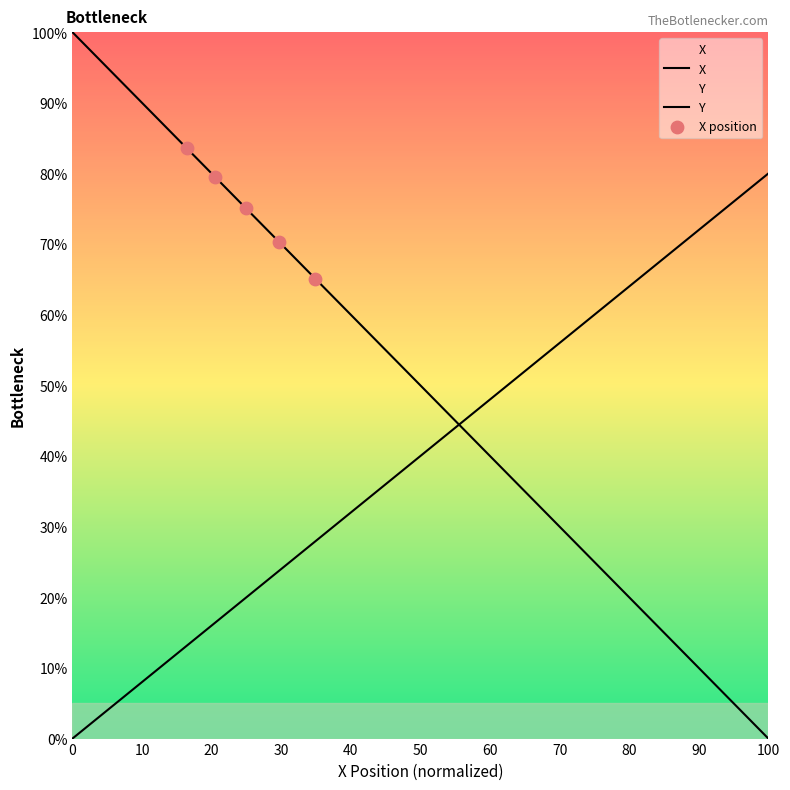

Is the value of X at 11.0 greater than the value of Y at 10.2?

No